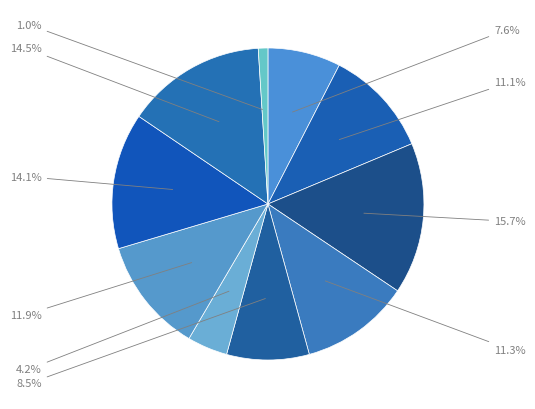

Is there any slice that represents more than half of the pie?

No